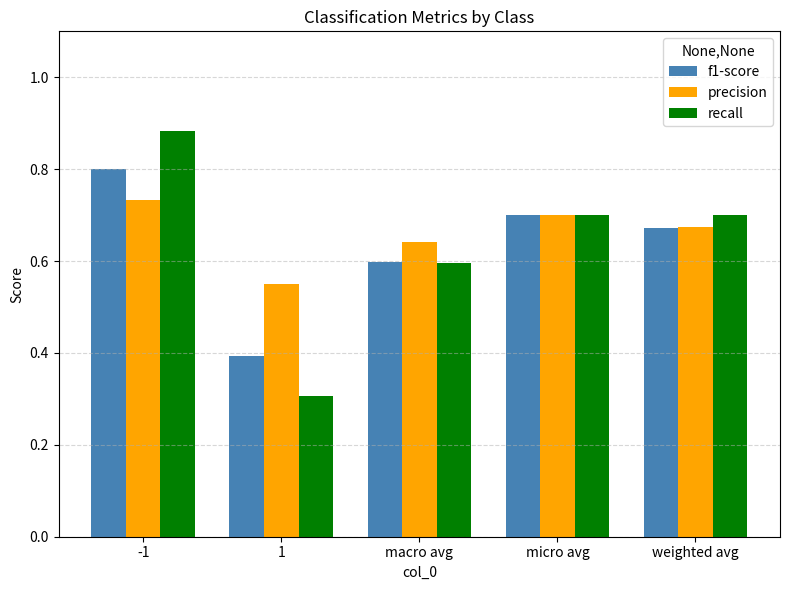

Is the value of recall at micro avg greater than the value of precision at -1?

No